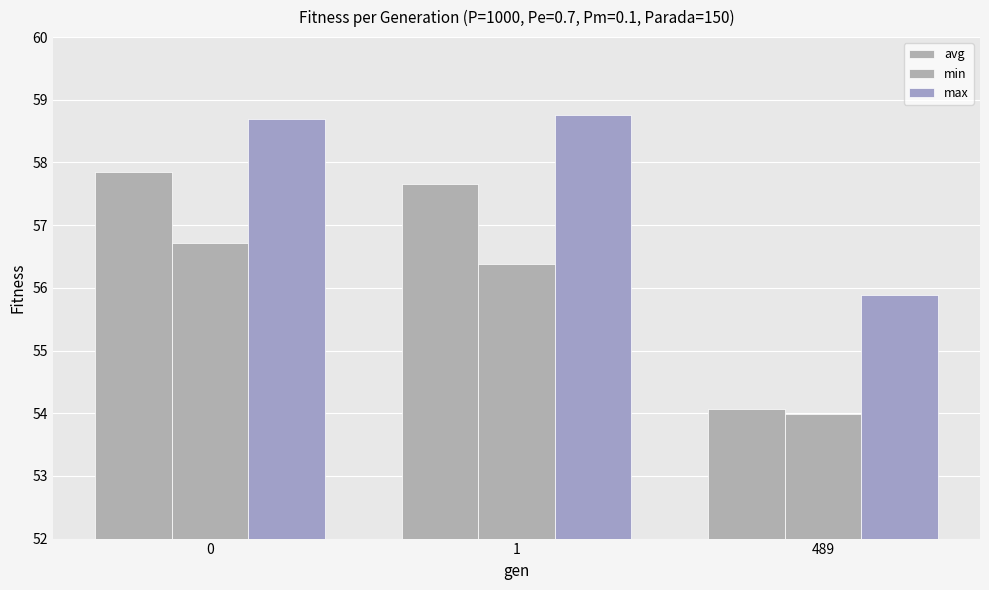

How many groups of bars are there?

3